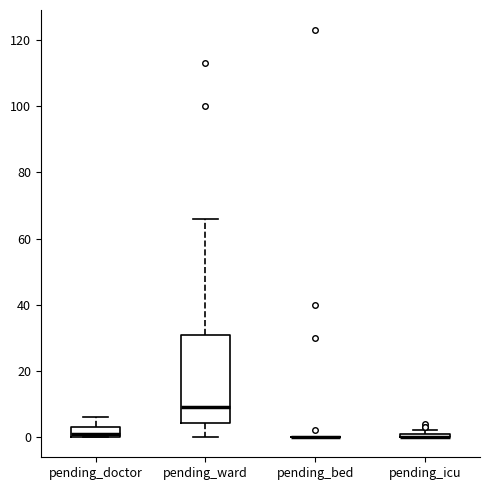

Comparing the boxes themselves (not the whiskers), which one is the tallest?

pending_ward